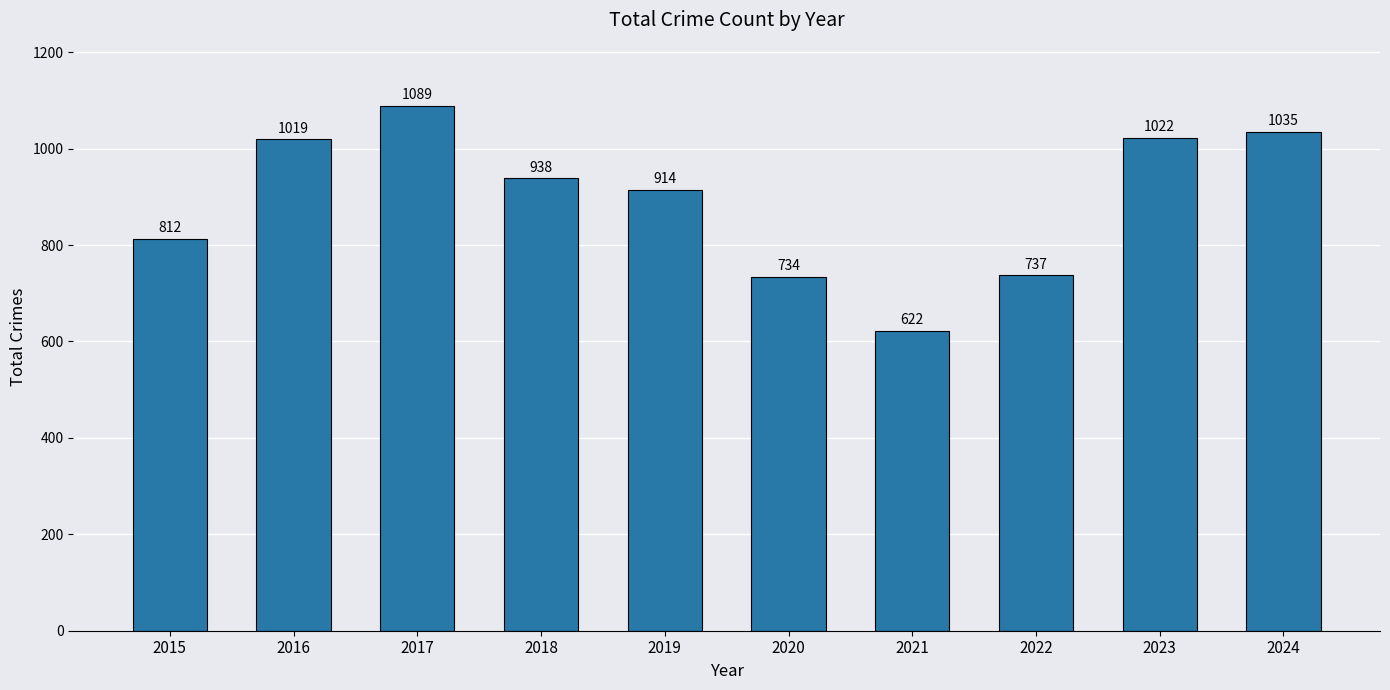

What is the sum of all values?

8922